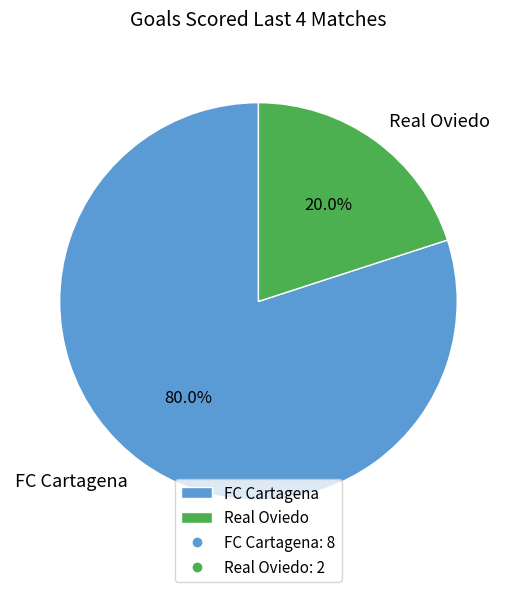

Which slice is the smallest?

Real Oviedo